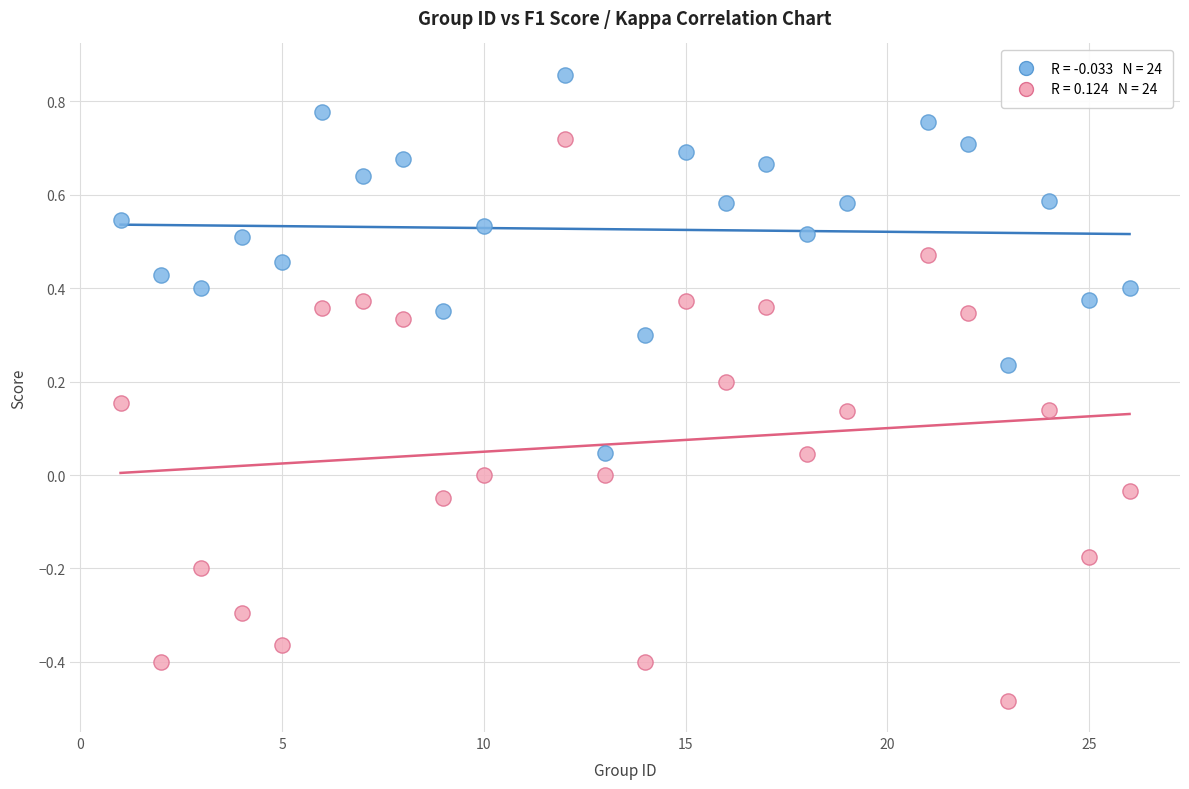

Across all data points, what is the range of Y values (max minus min)?

1.3